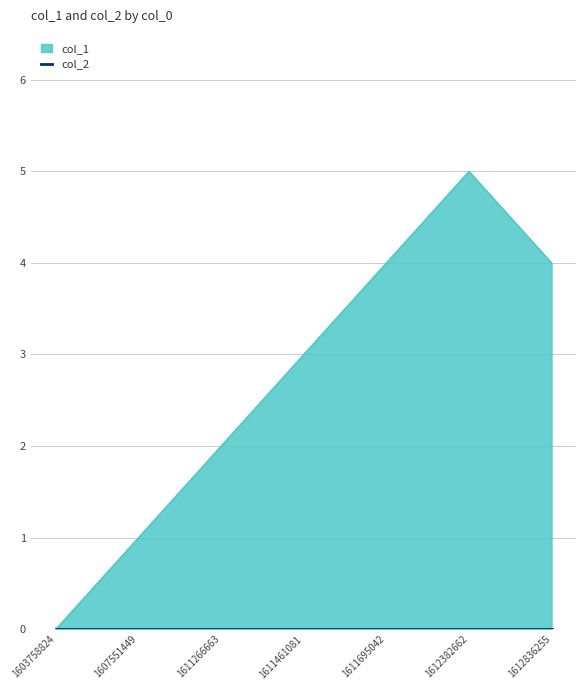

Rank the categories by value from lowest to highest.

1603758824, 1607551449, 1611266663, 1611461081, 1611695042, 1612836255, 1612382662